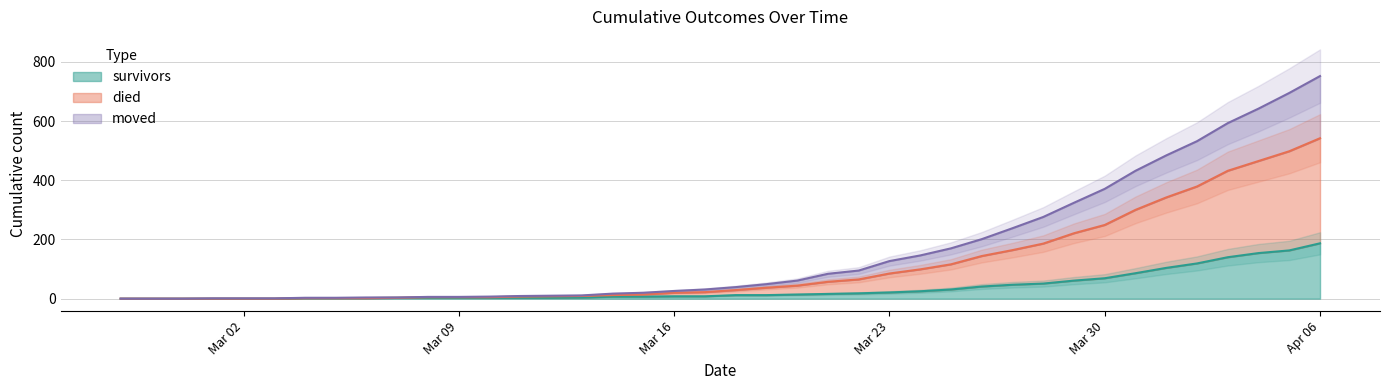

What is the maximum value for survivors?

187